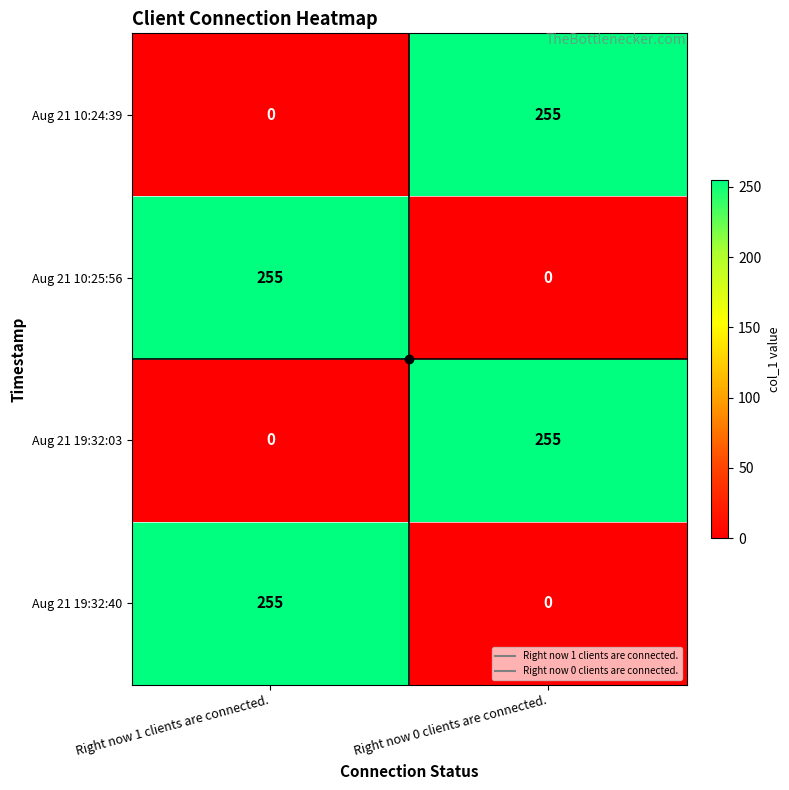

Is it true that Aug 21 10:24:39 equals -113 at Right now 1 clients are connected.?

False